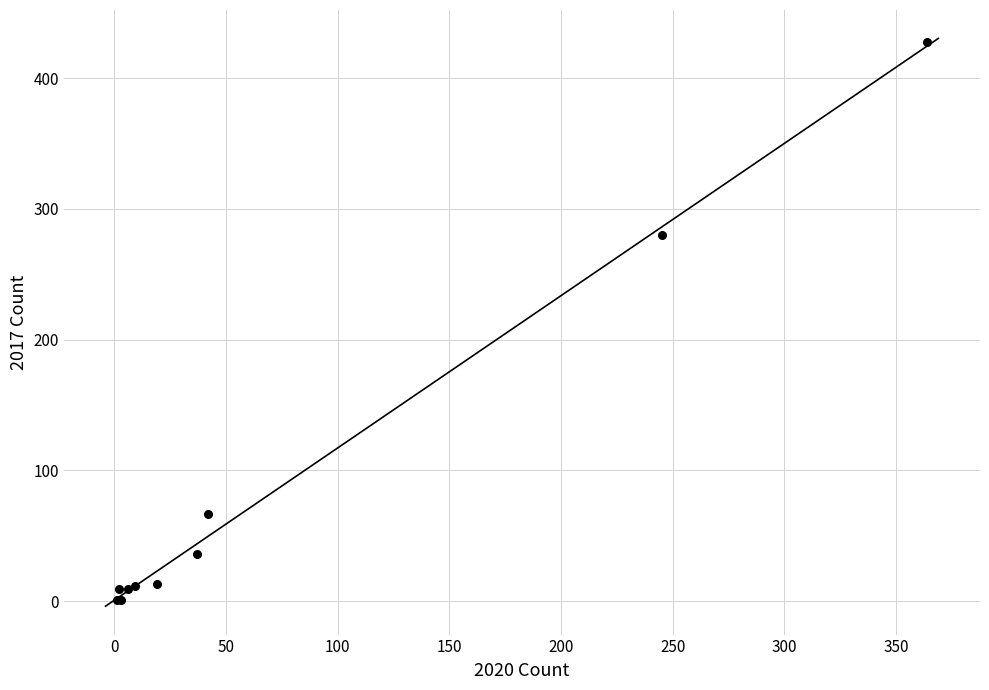

What Y value in the scatter plot is closest to 214?

280